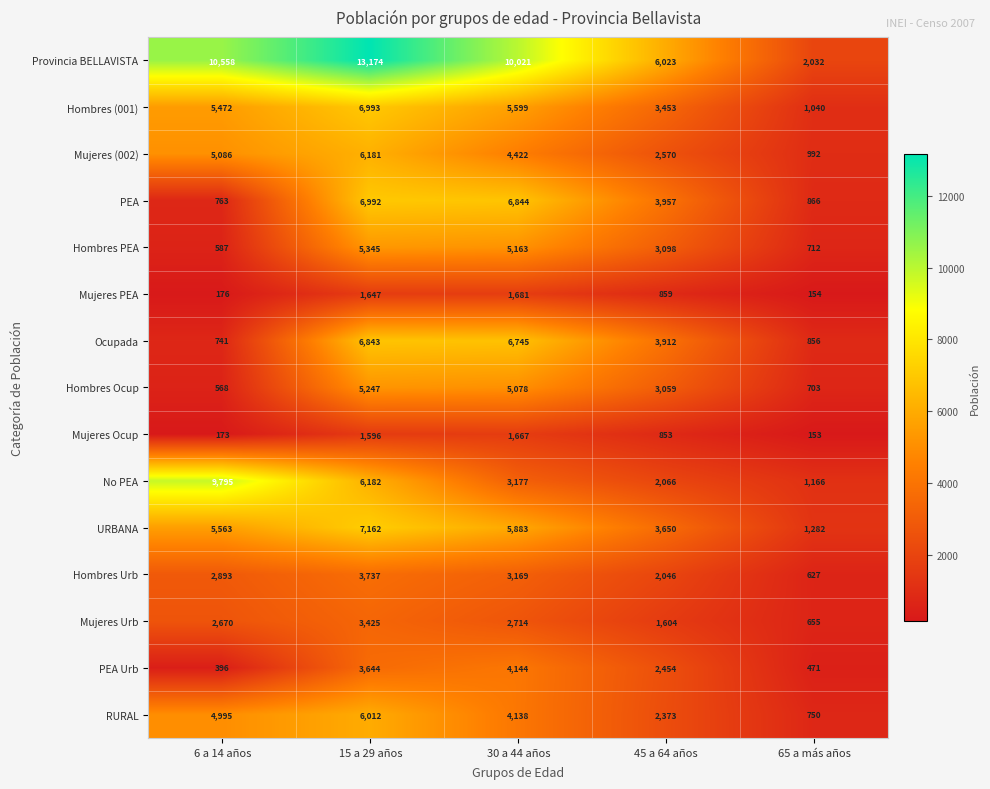

Between 6 a 14 años and 30 a 44 años, which series saw the biggest shift?

No PEA